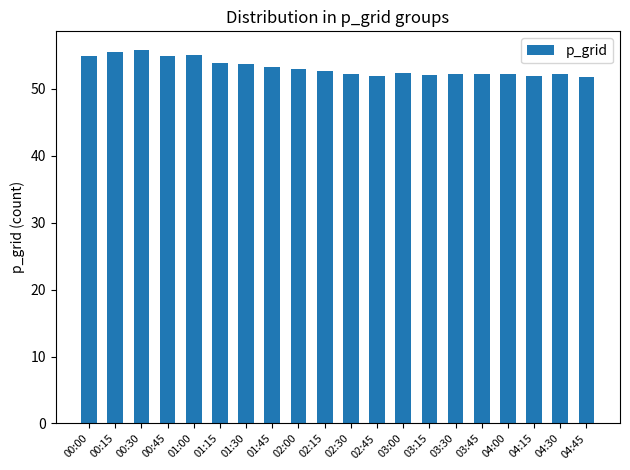

What is the smallest value displayed?

51.8